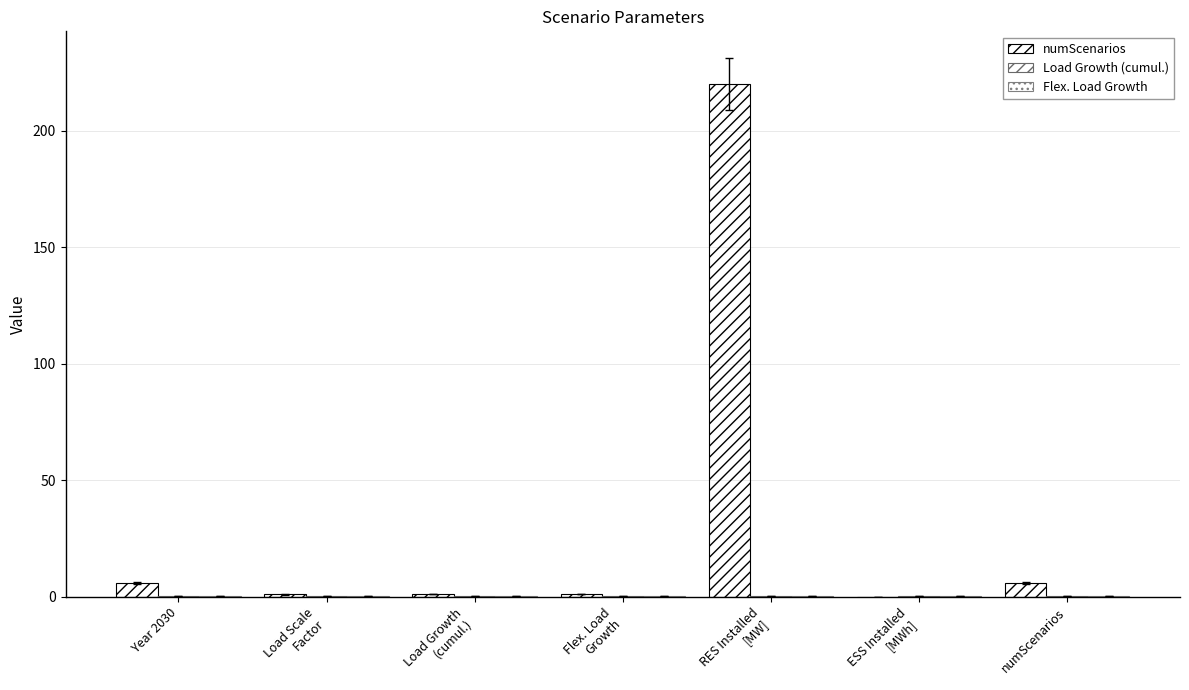

What position from the left is Flex. Load
Growth?

4